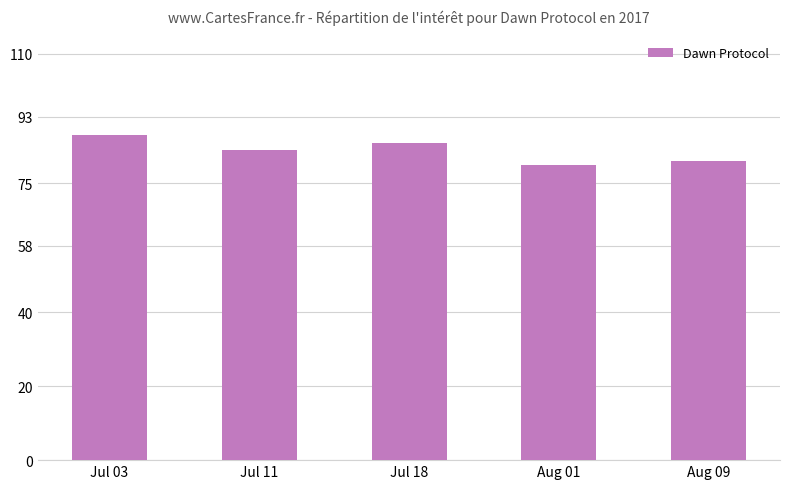

What is the label of the 1st bar from the left?

Jul 03